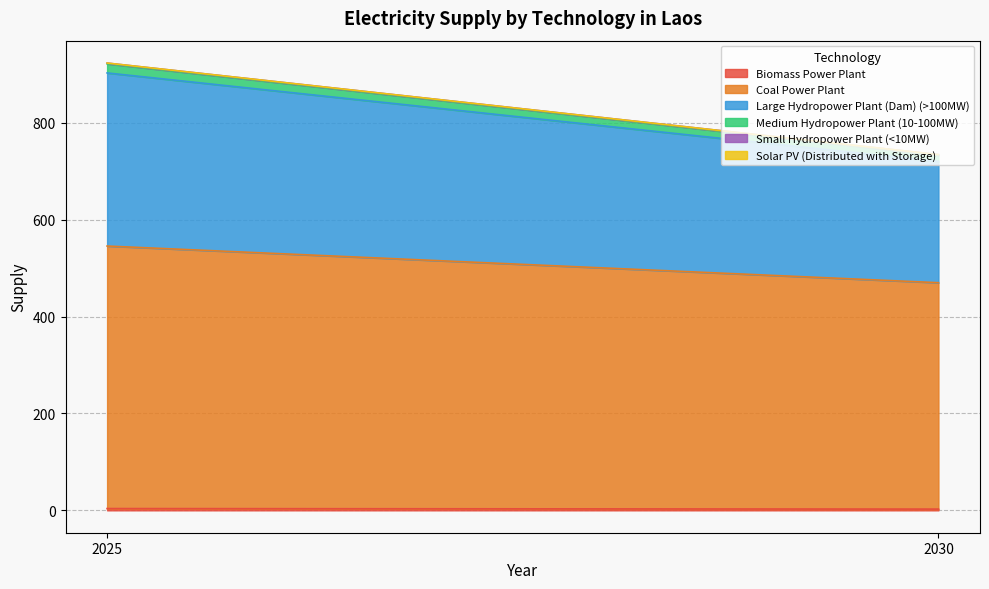

The value of Small Hydropower Plant (<10MW) at 2025 is 2.7. True or false?

False